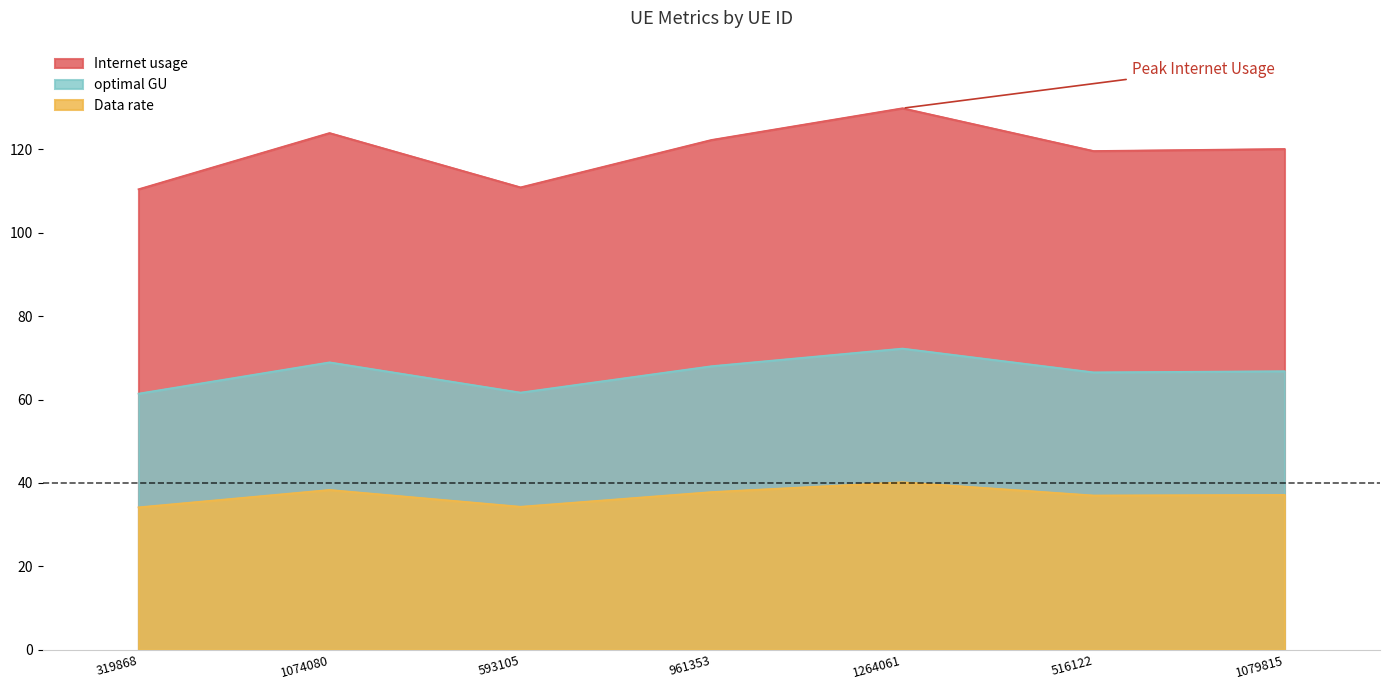

At which label does Data rate reach its minimum?

319868